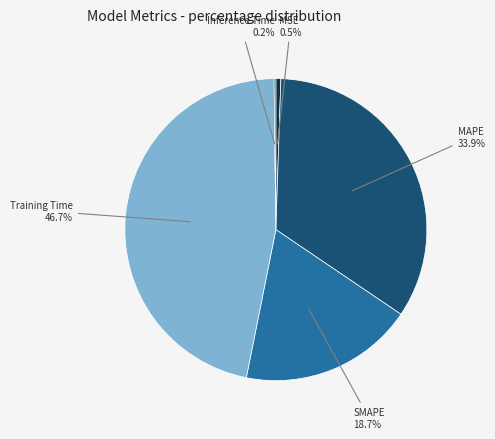

Which category has the smallest portion of the pie?

Inference Time